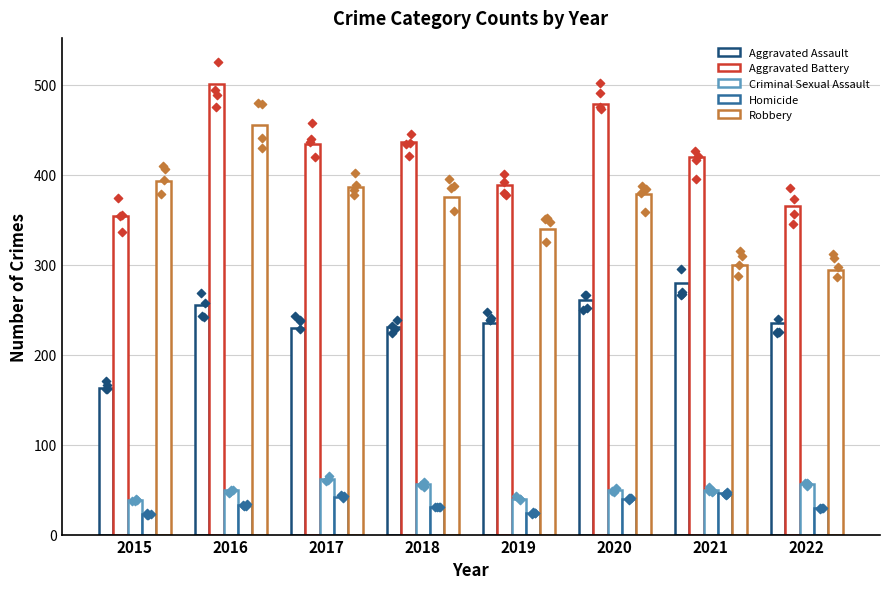

What are all the series names shown in the legend?

Aggravated Assault, Aggravated Battery, Criminal Sexual Assault, Homicide, Robbery